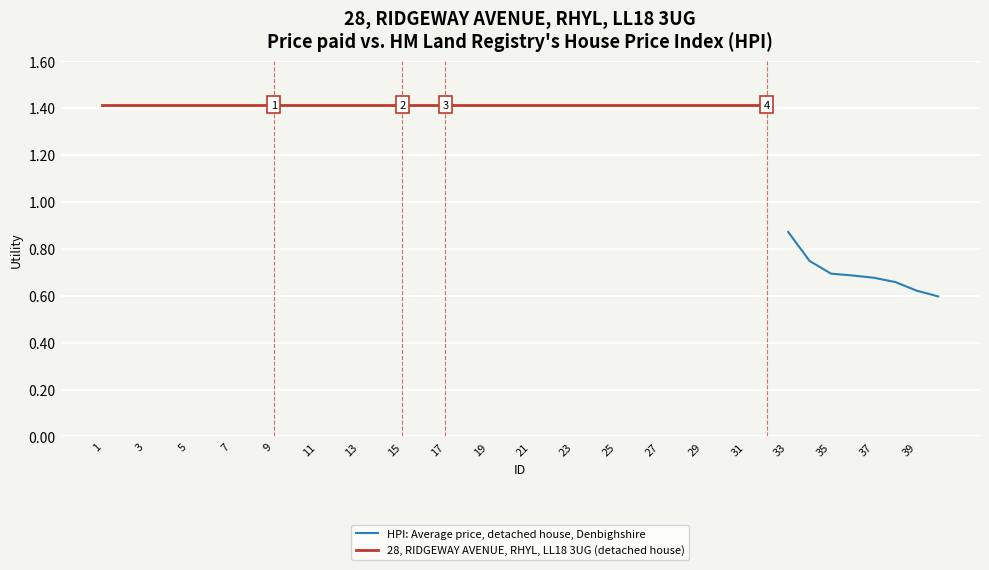

Is it true that the value at 7 is 0.2?

False